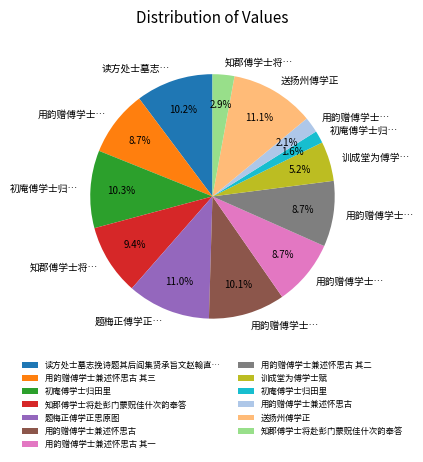

Does any single category account for the majority?

No